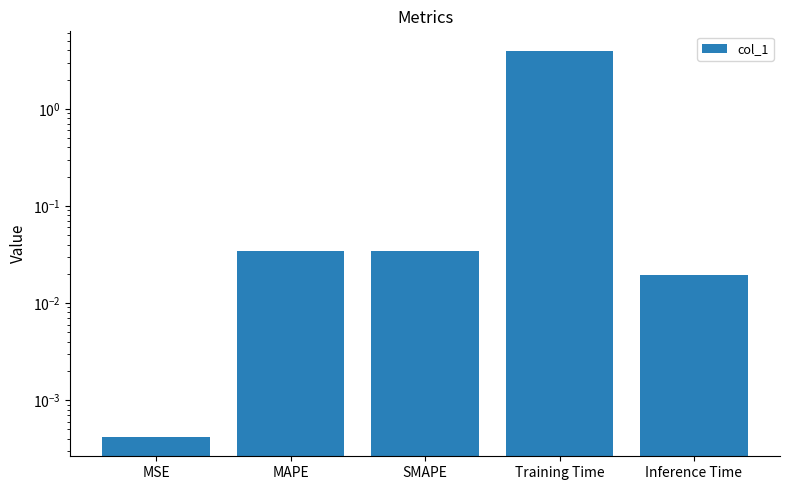

Reading right to left, extract all data points from this chart.

0.0	4.0	0.0	0.0	0.0